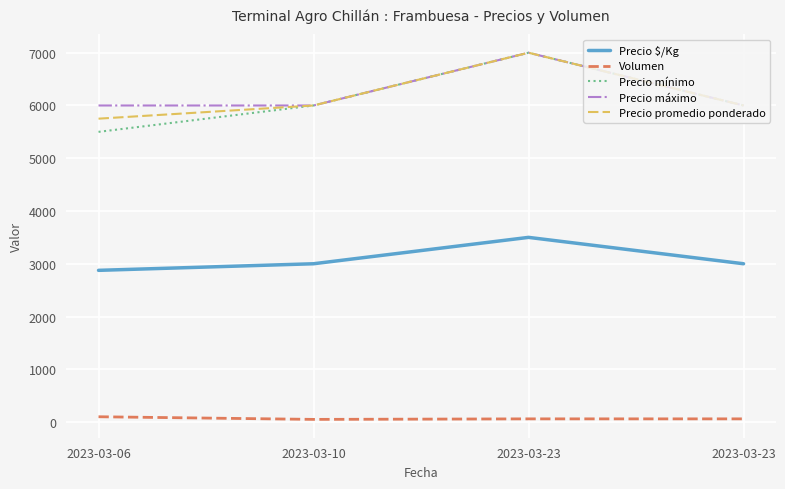

What are all the series names shown in the legend?

Precio $/Kg, Volumen, Precio mínimo, Precio máximo, Precio promedio ponderado